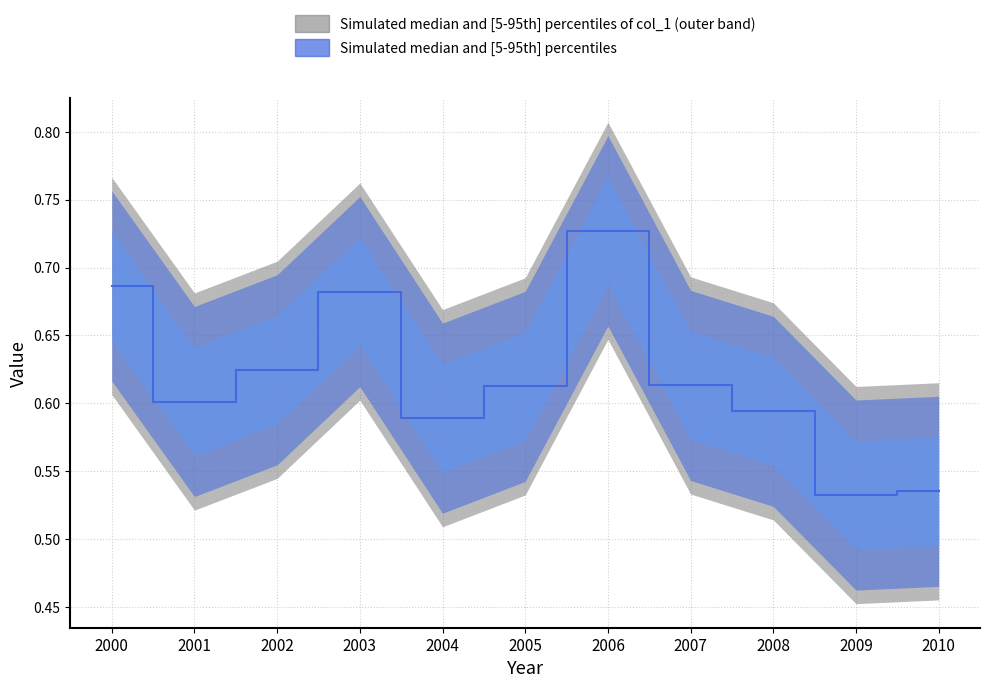

Is this an area chart (filled region under the line)?

No